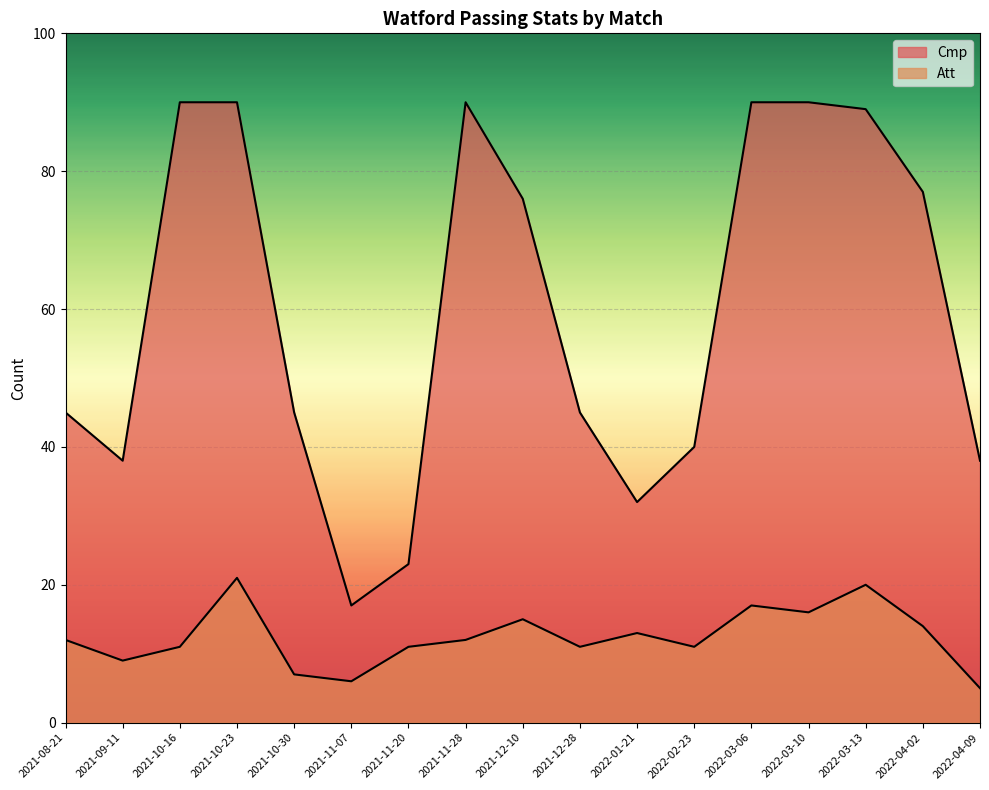

What is the label of the 1st point from the right?

2022-04-09